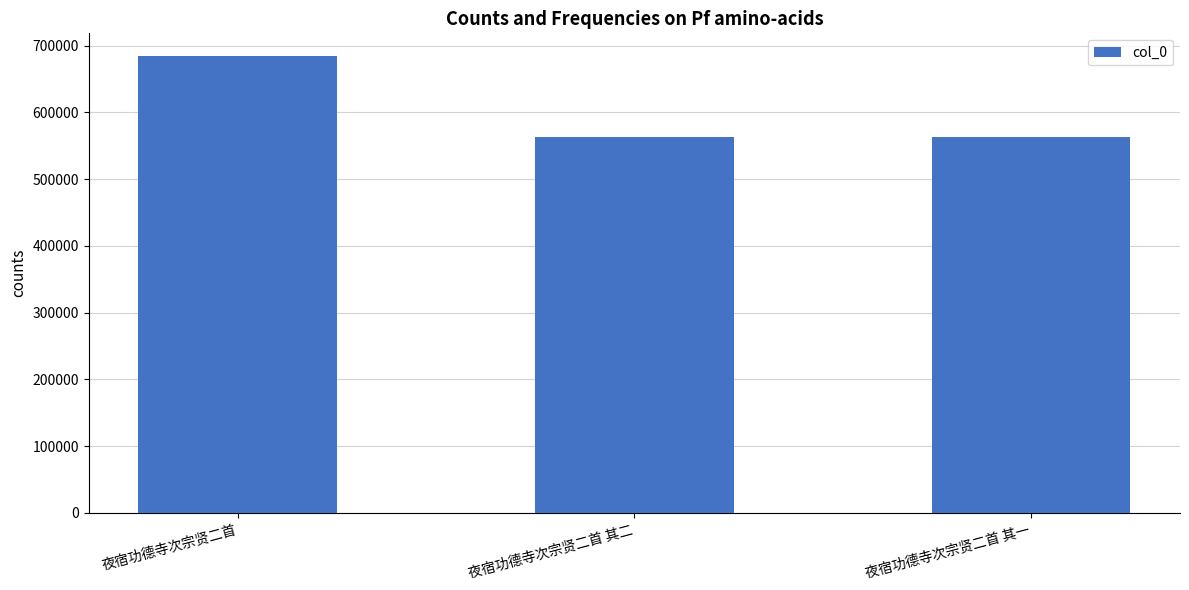

What is the greatest value displayed?

684367